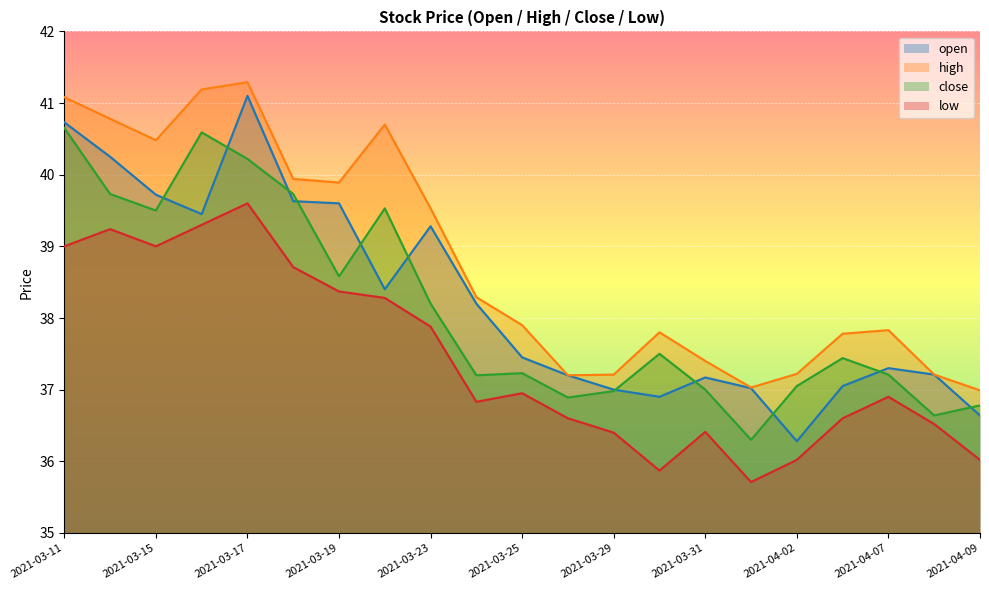

What is the minimum value shown in the chart?

35.7